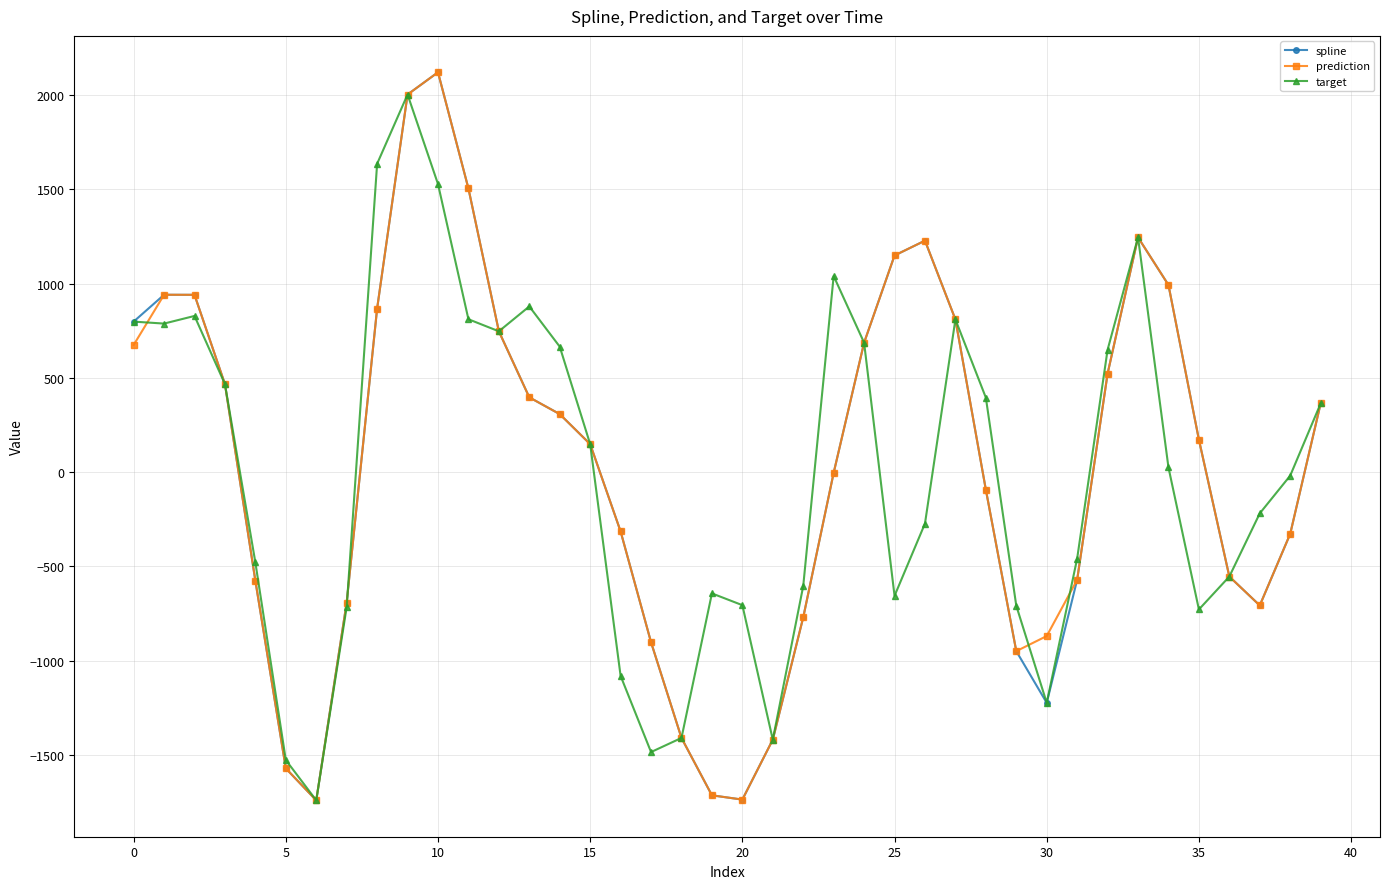

What is the minimum value shown in the chart?

-1741.7